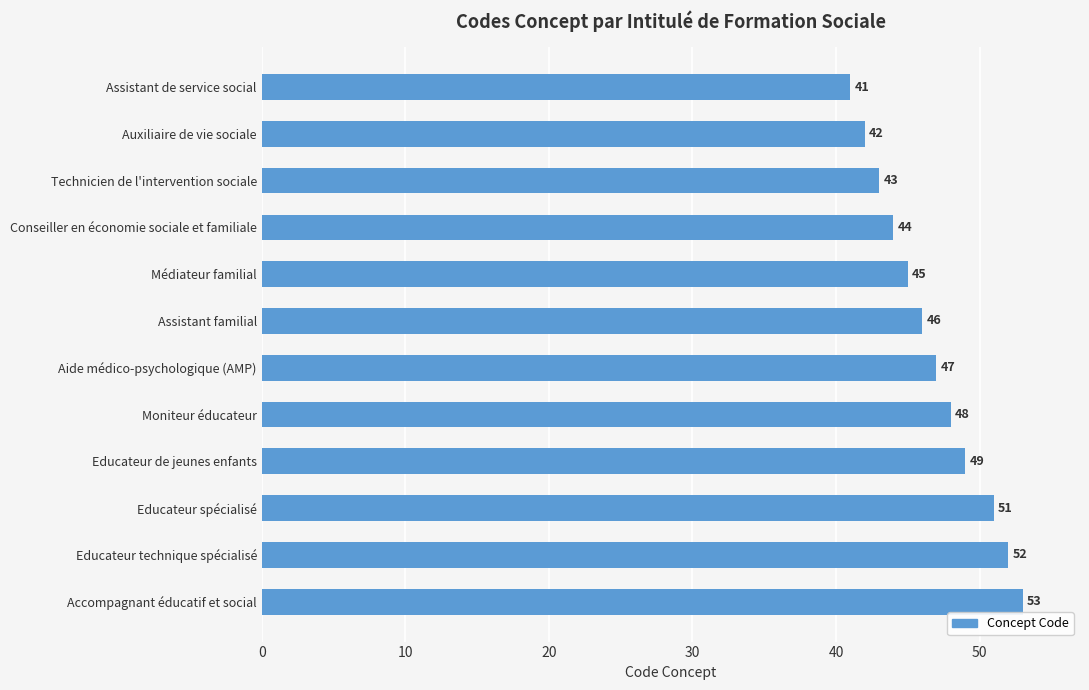

What is the average value?

47